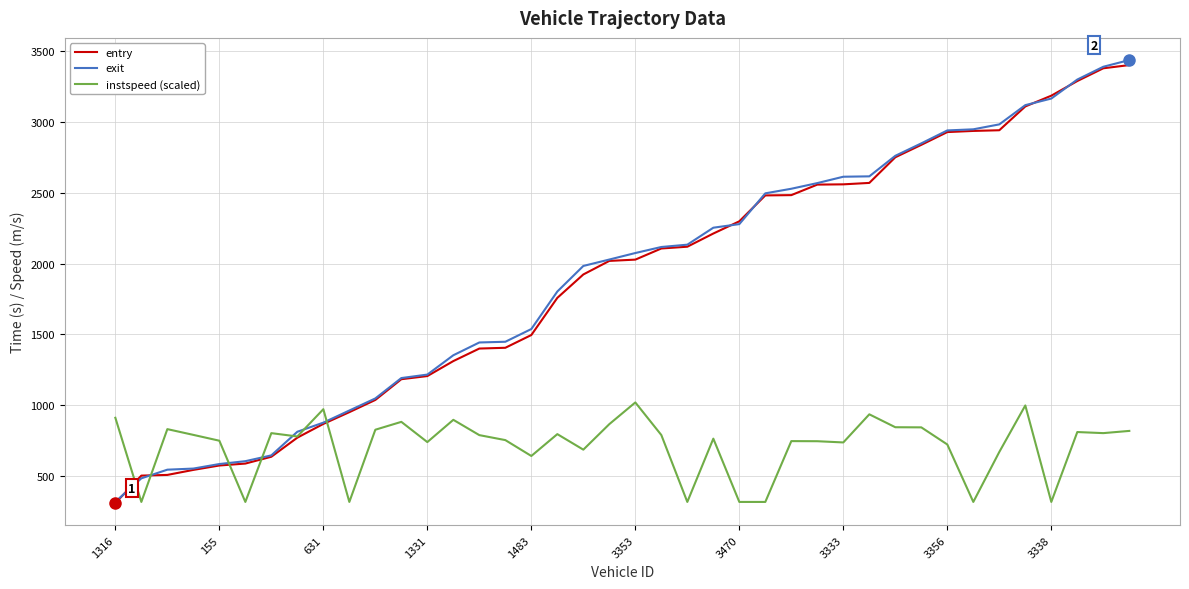

What is the greatest value displayed?

3436.2